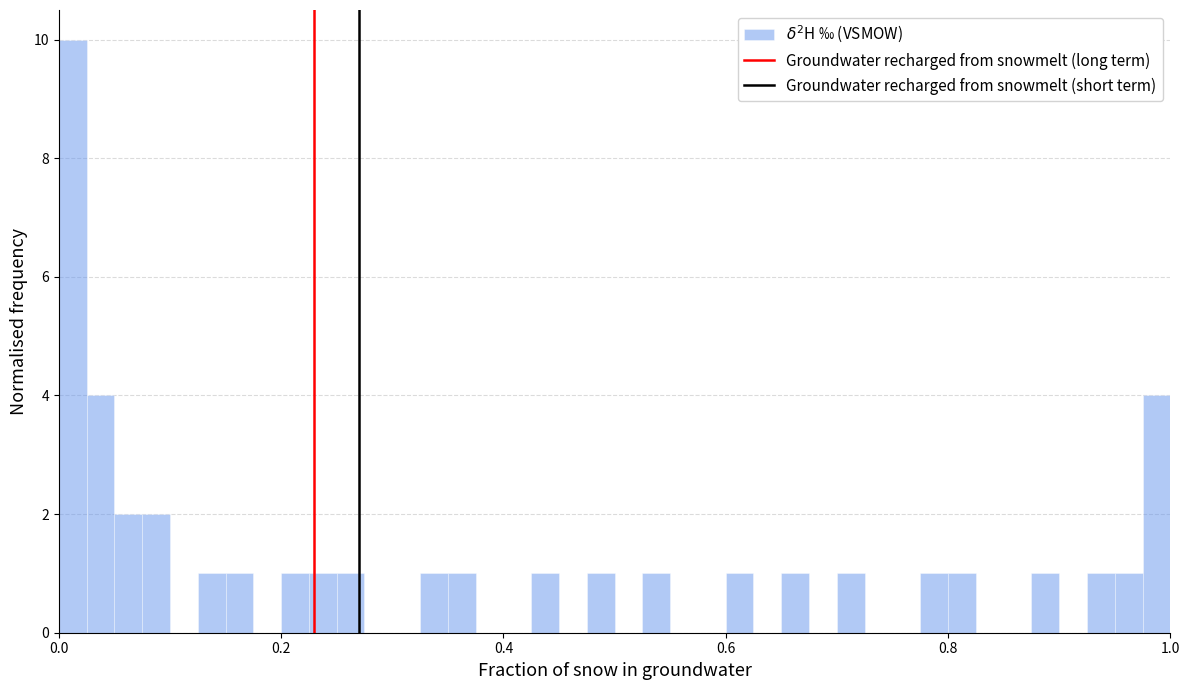

Read against the x-axis, roughly where is the centre of the tallest bar?

0.02